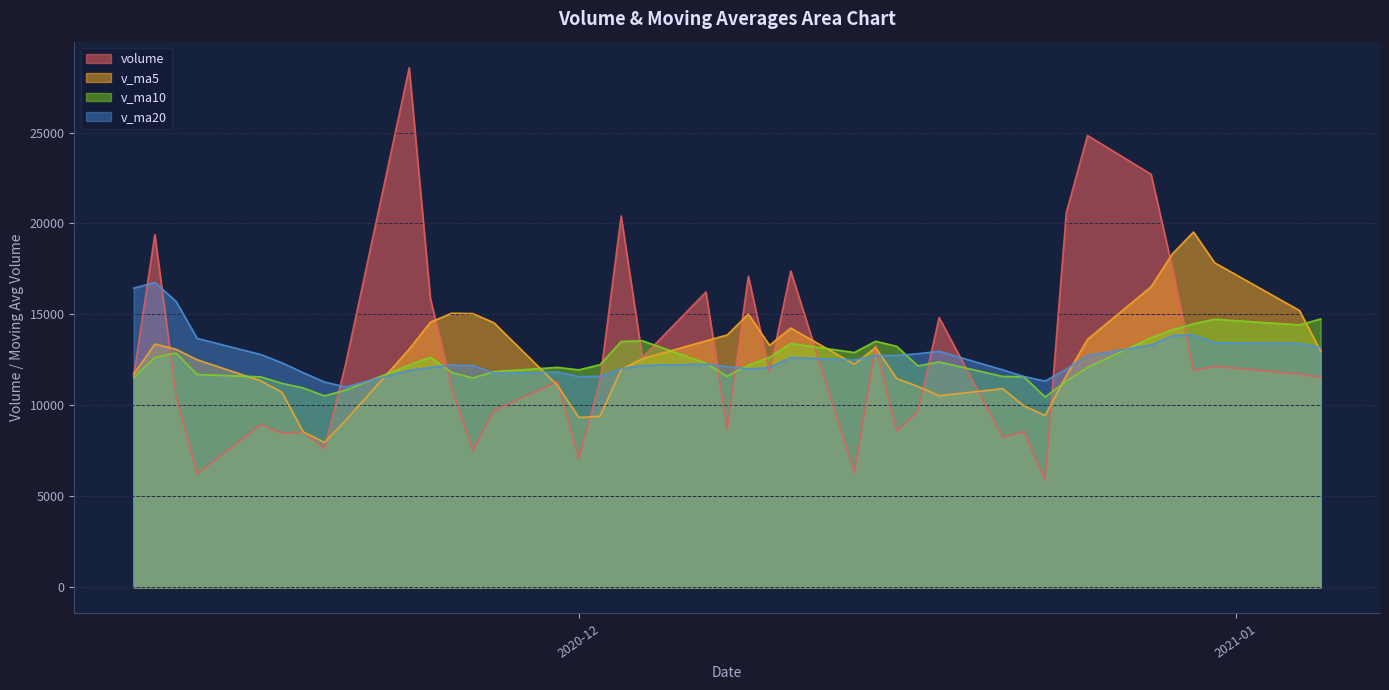

The v_ma20 series shows 12089.2 at 2020-11-24. True or false?

True